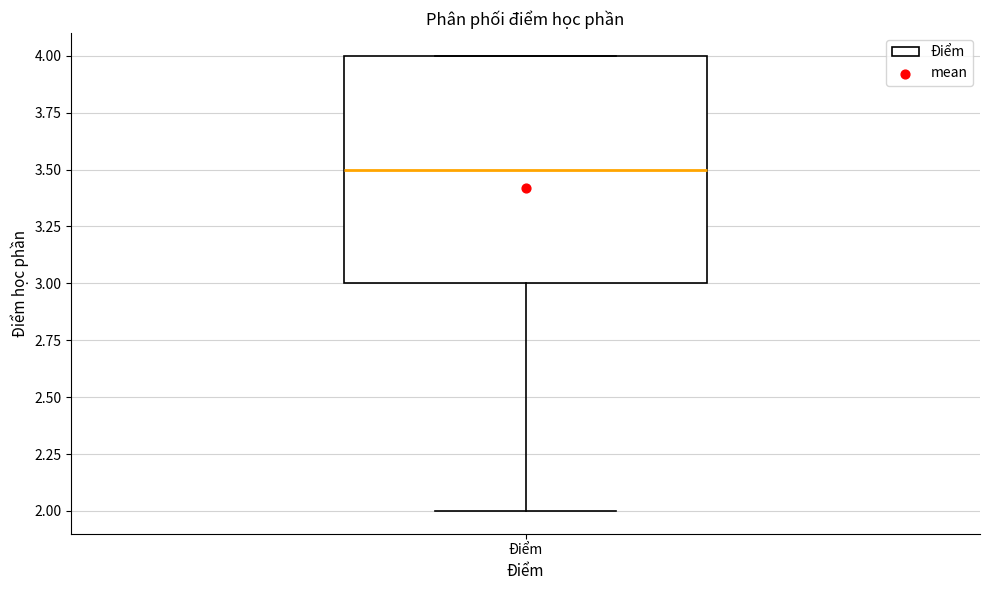

Transcribe this box plot: give where the median line is, the range the box spans, and where the two whiskers end, as read against the y-axis. The values are not printed on the chart, so give them approximately, as read against the axis.

median 3.5, box 3.0 to 4.0, whiskers 2.0 to 4.0